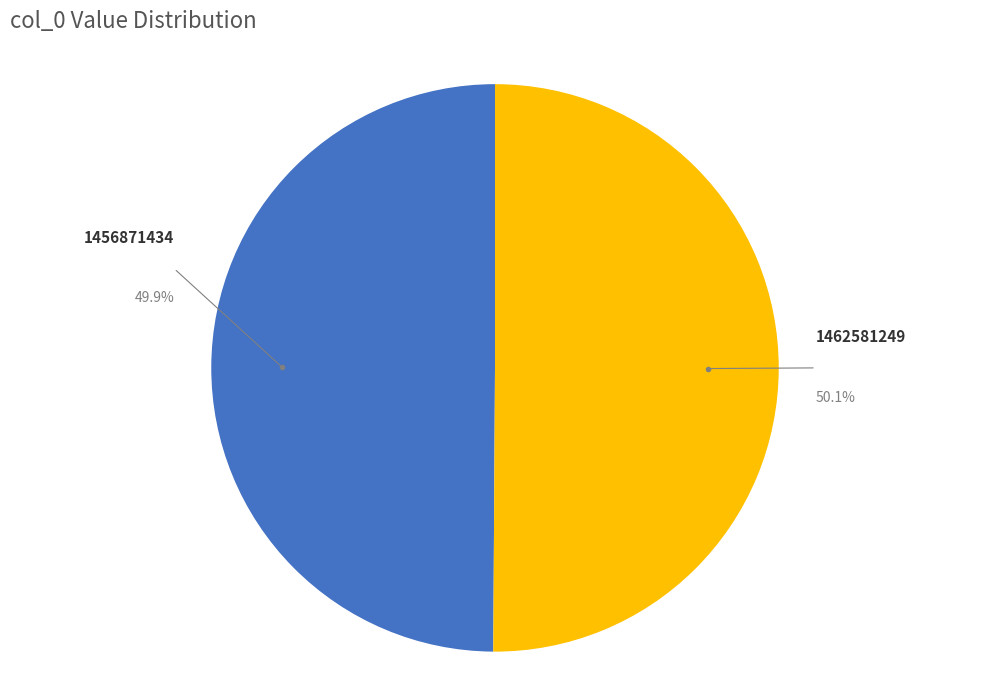

Rank the categories by value from highest to lowest.

col_0=1462581249, col_0=1456871434